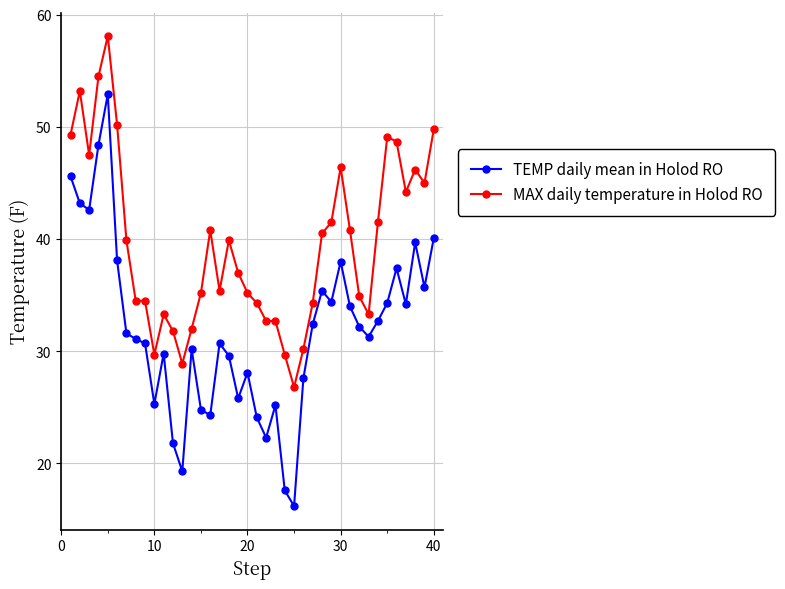

Which series has the largest total across all categories?

MAX daily temperature in Holod RO